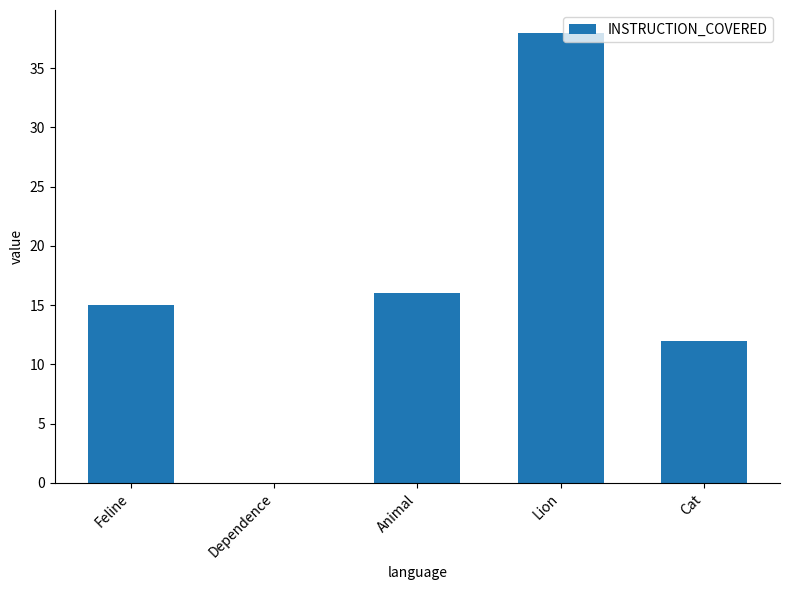

At which label is the value closest to 19?

Animal